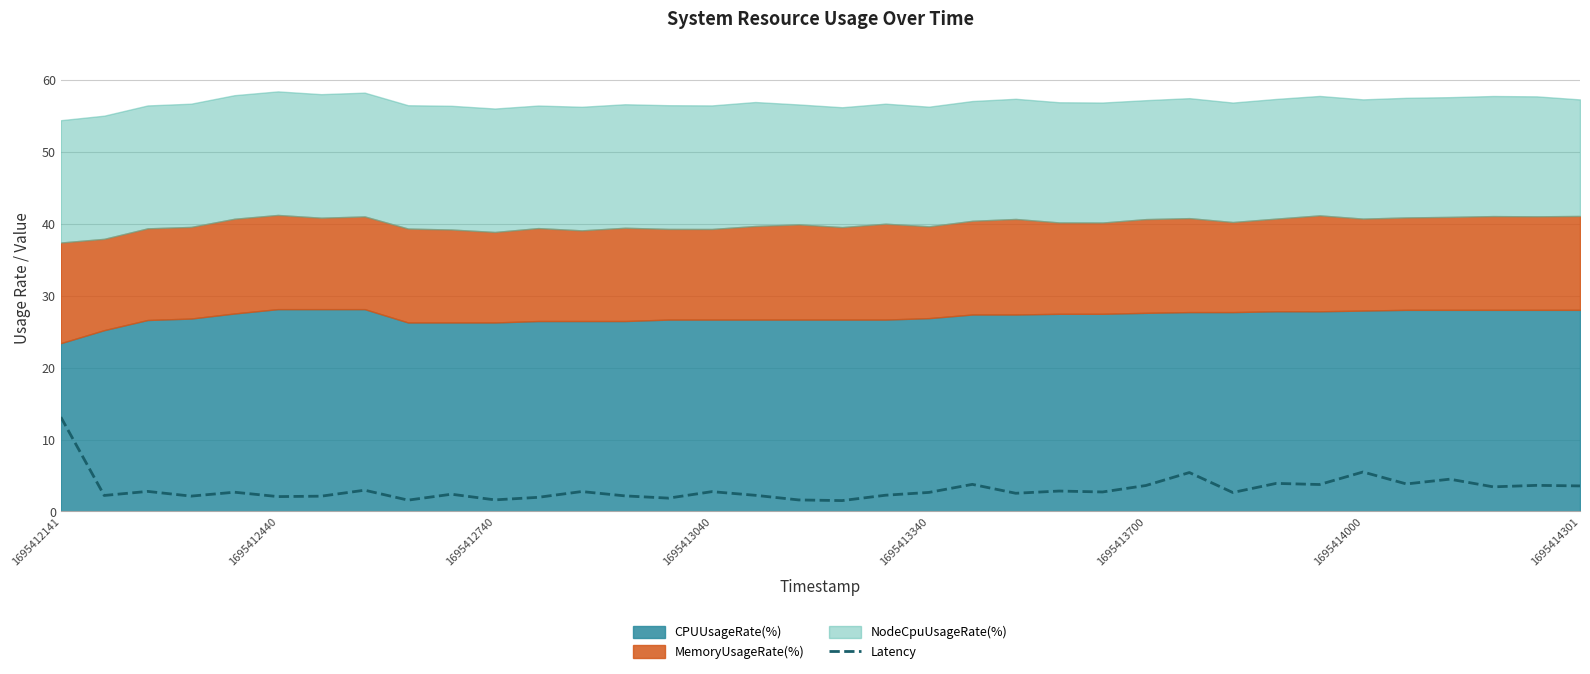

The Latency series shows 2.1 at 1695412440. True or false?

True